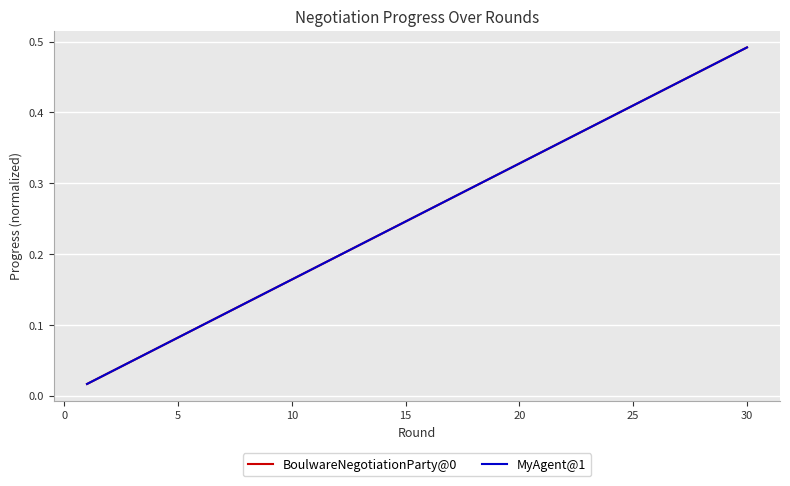

True or false: BoulwareNegotiationParty@0 and MyAgent@1 cross at least once.

False